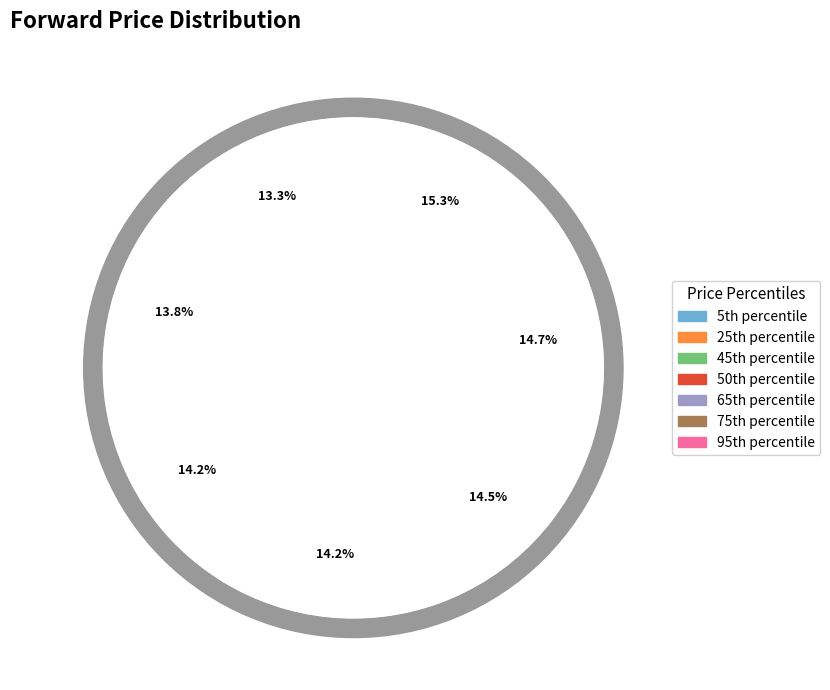

What is the smallest slice in the pie chart?

5th percentile